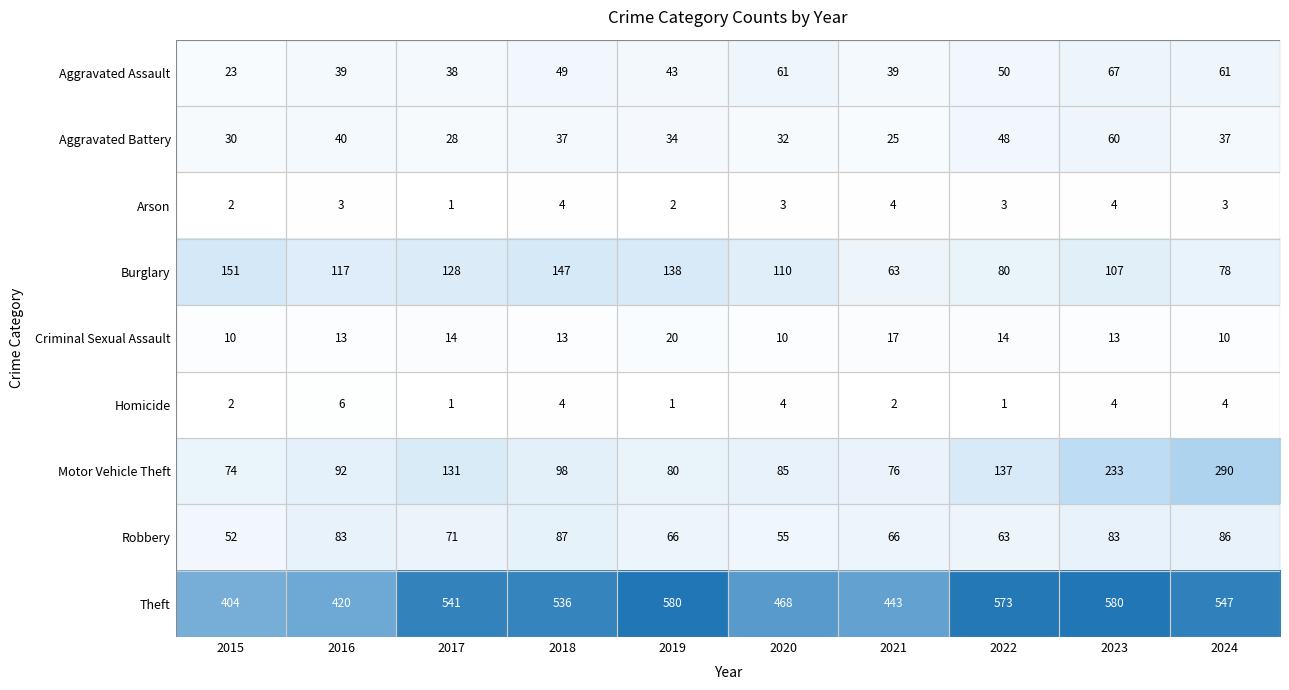

The Theft series shows 307 at 2023. True or false?

False